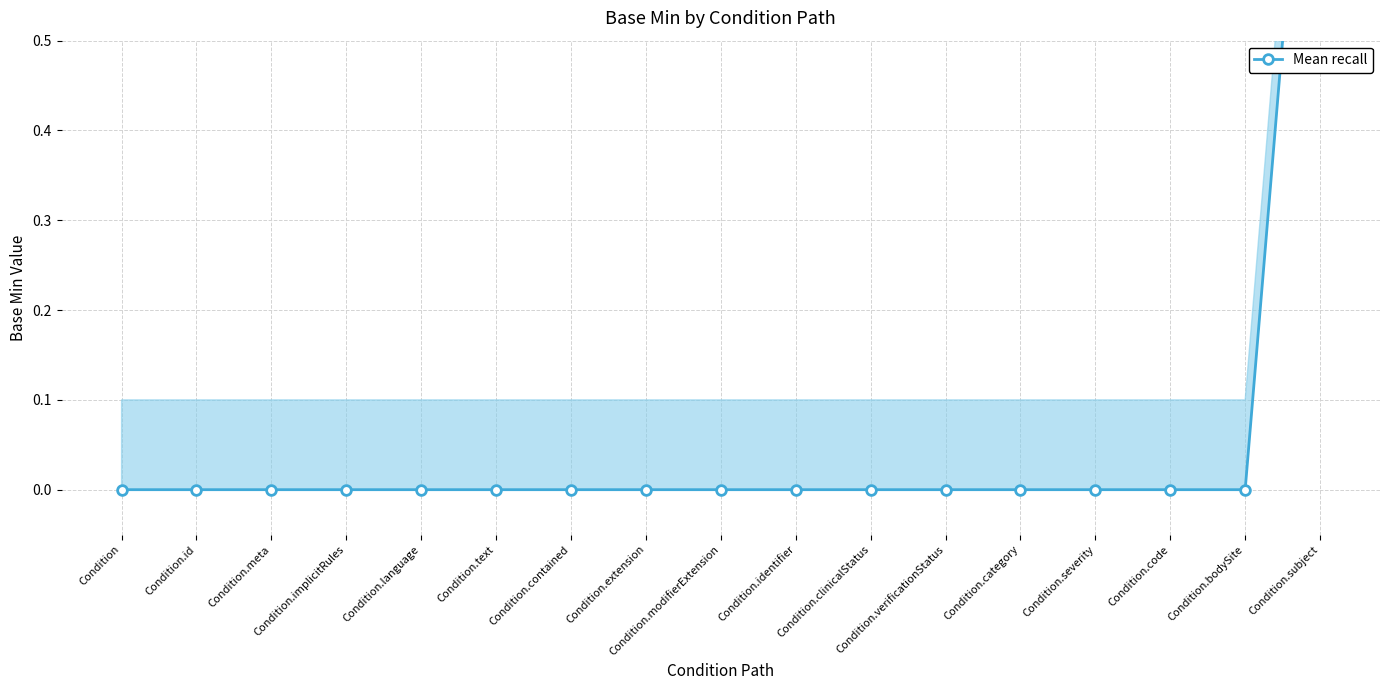

What is the label of the 4th point from the right?

Condition.severity